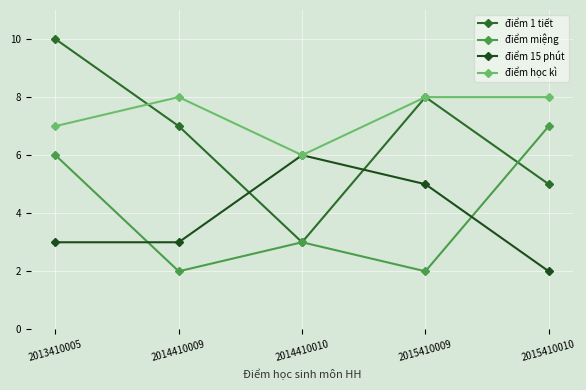

True or false: điểm học kì has a value of 8 at 2015410009.

True